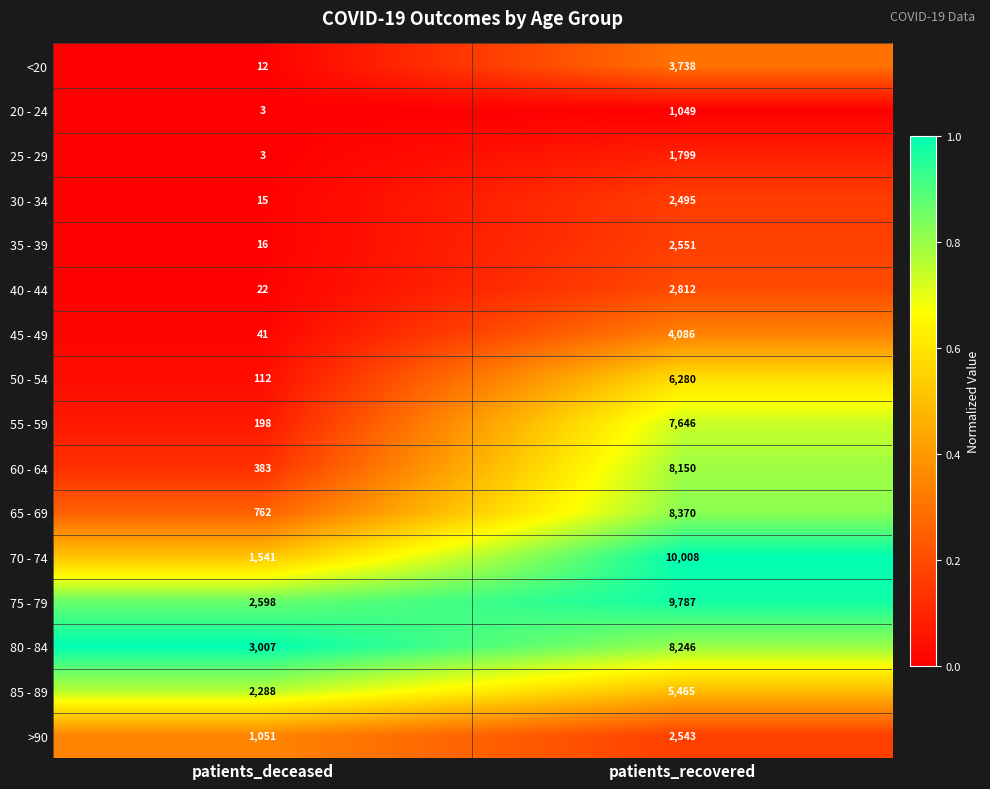

The value of 55 - 59 at patients_recovered is 7646. True or false?

True